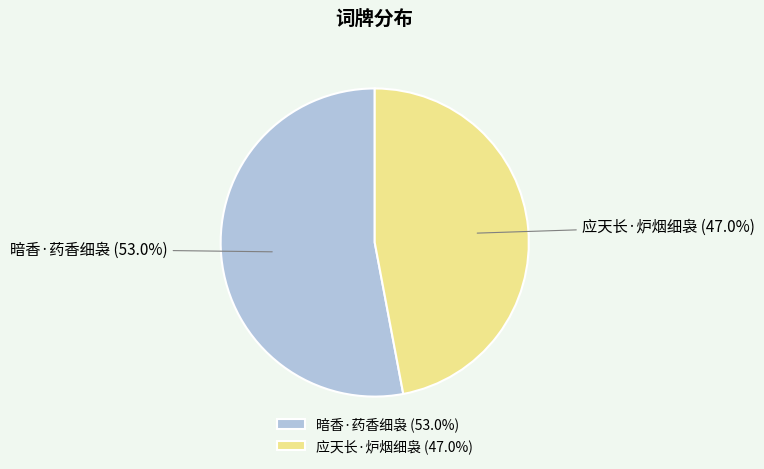

Count the number of slices in the pie.

2